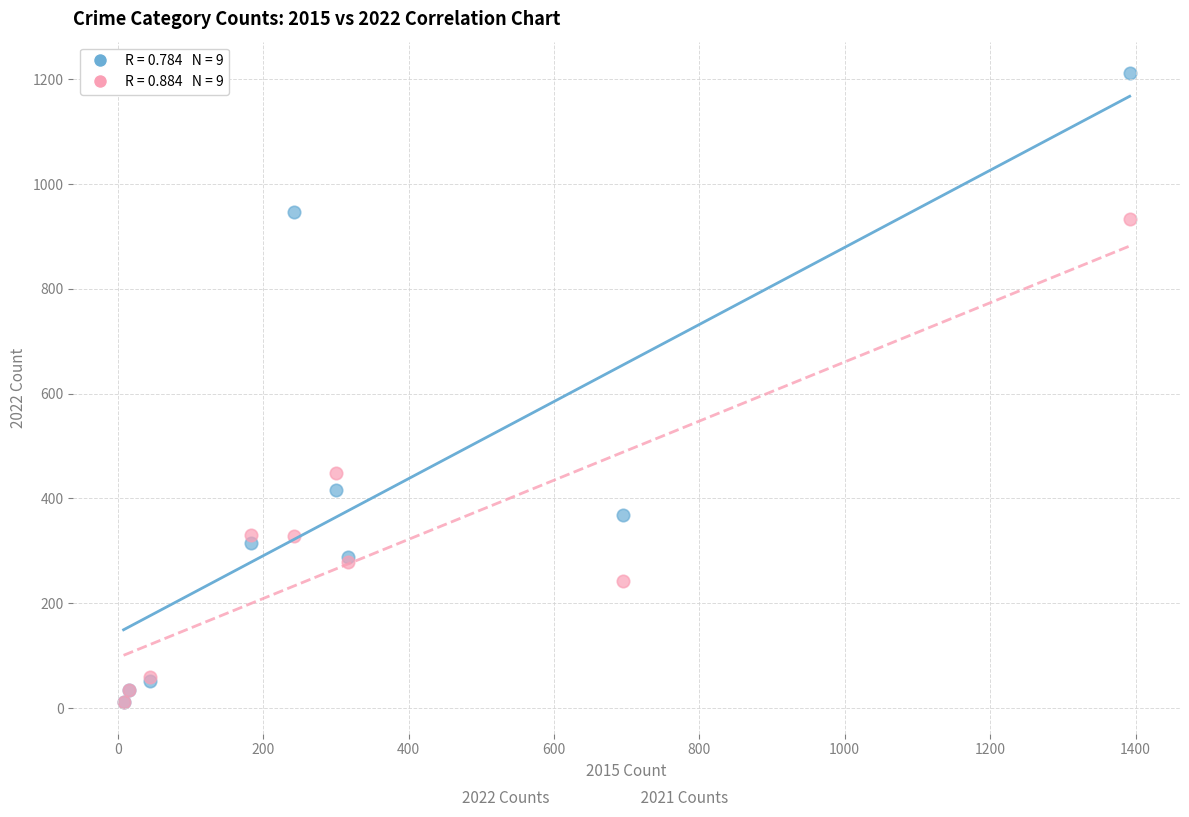

Across all series, what Y value is closest to 611?

448